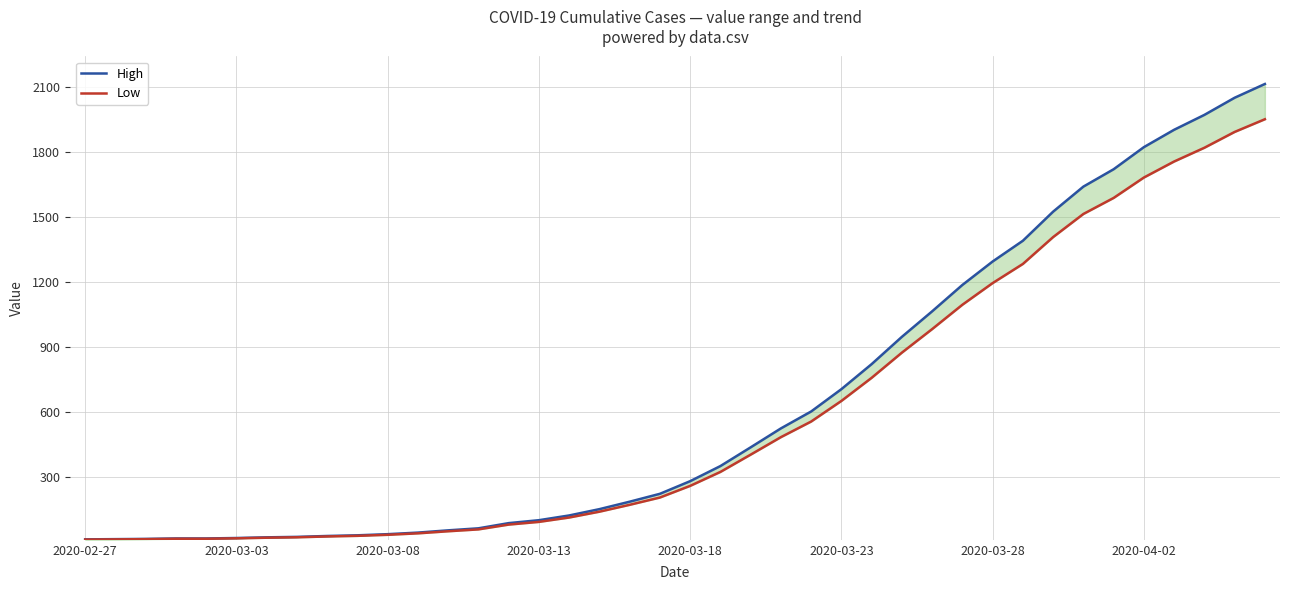

What is the sum of all Low values?

23669.8